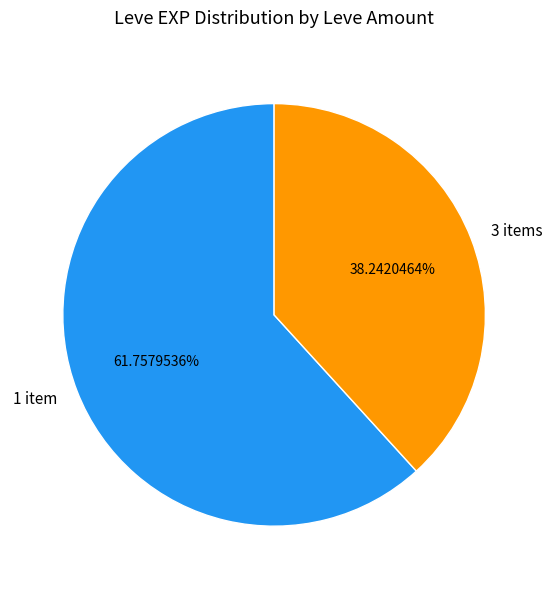

Approximately how many times larger is the value at 1 item compared to 3 items?

1.6